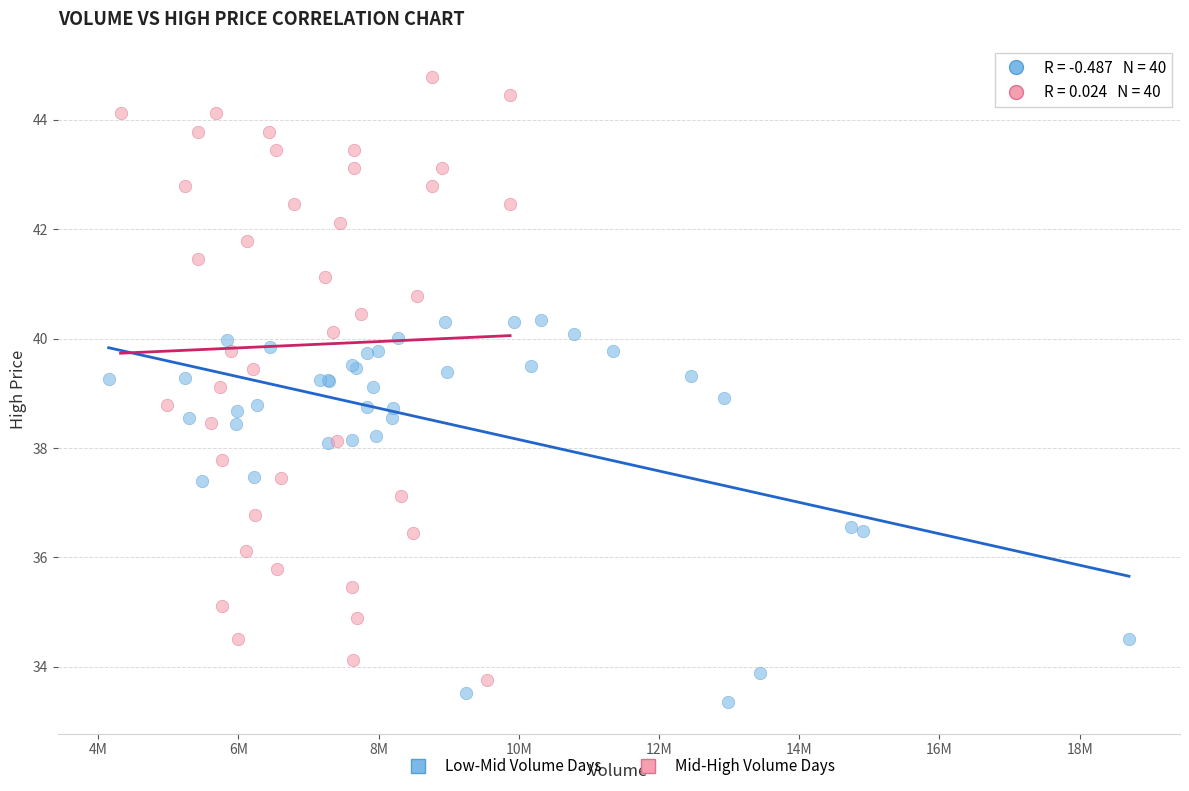

Which series has the widest spread of Y values?

Mid-High Volume Days